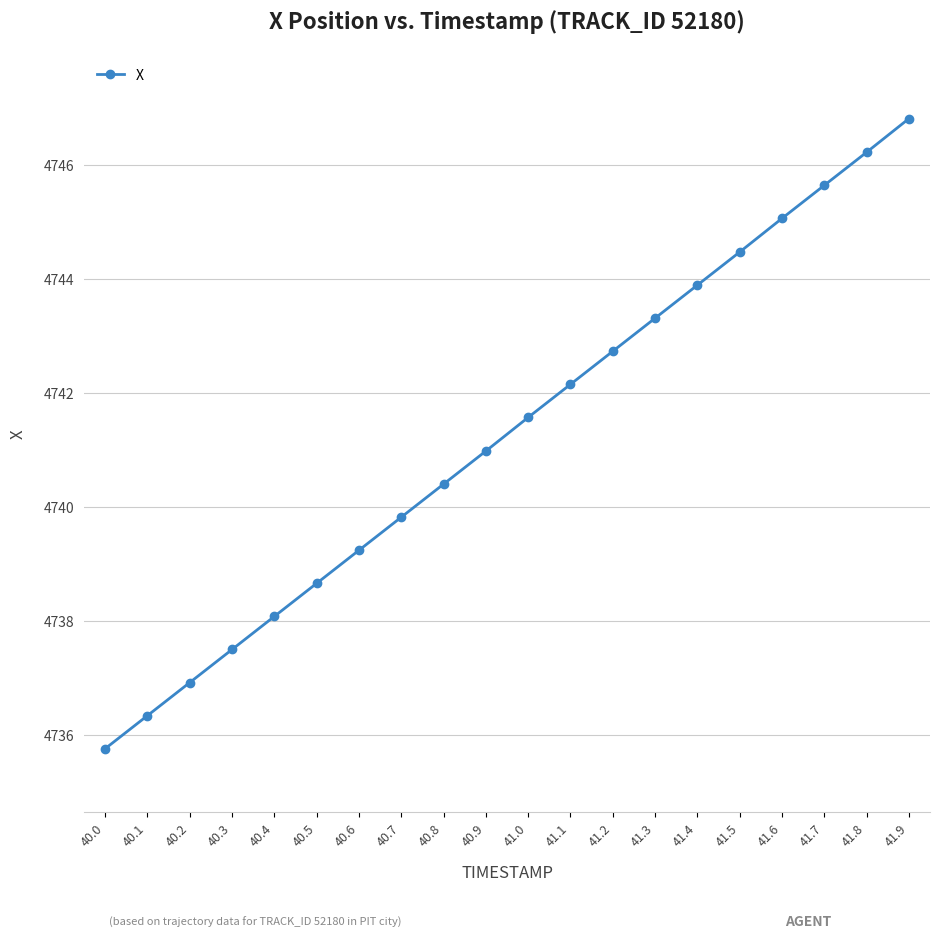

What is the sum of the values at 40.3 and 40.6?

9476.7